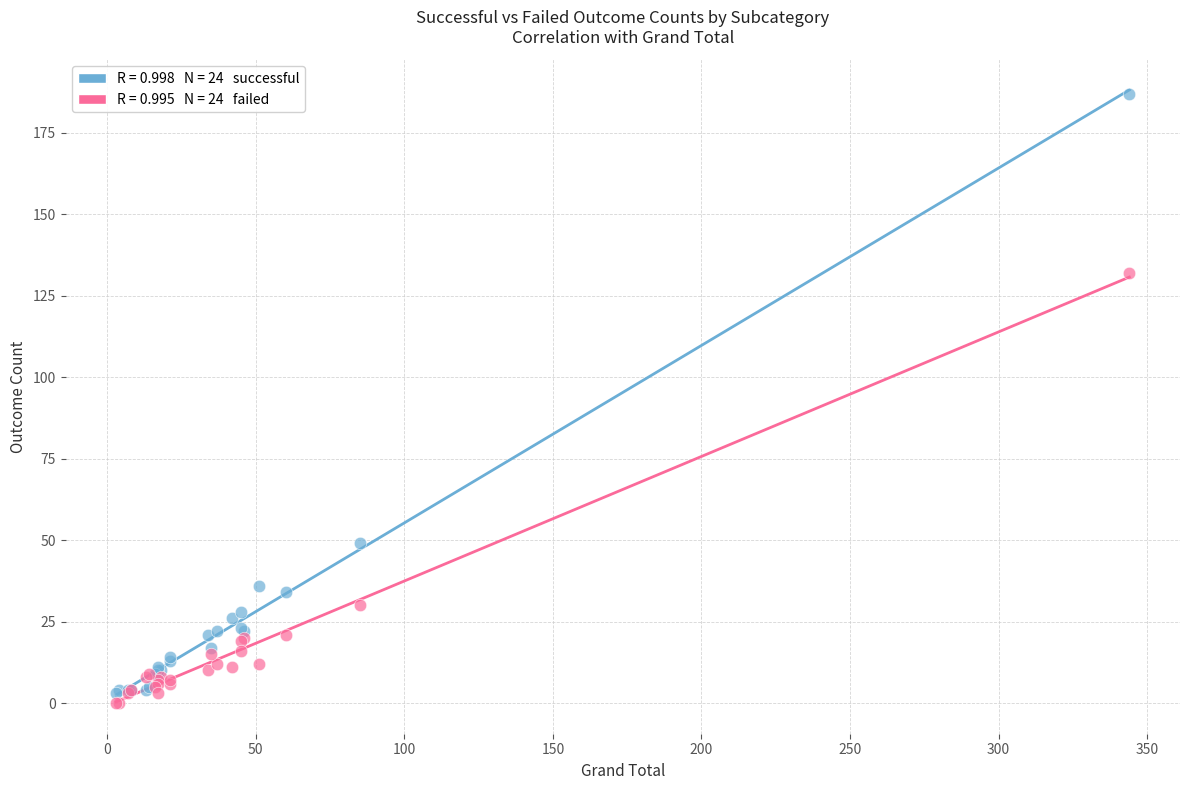

Across all series, what Y value is closest to 93?

132